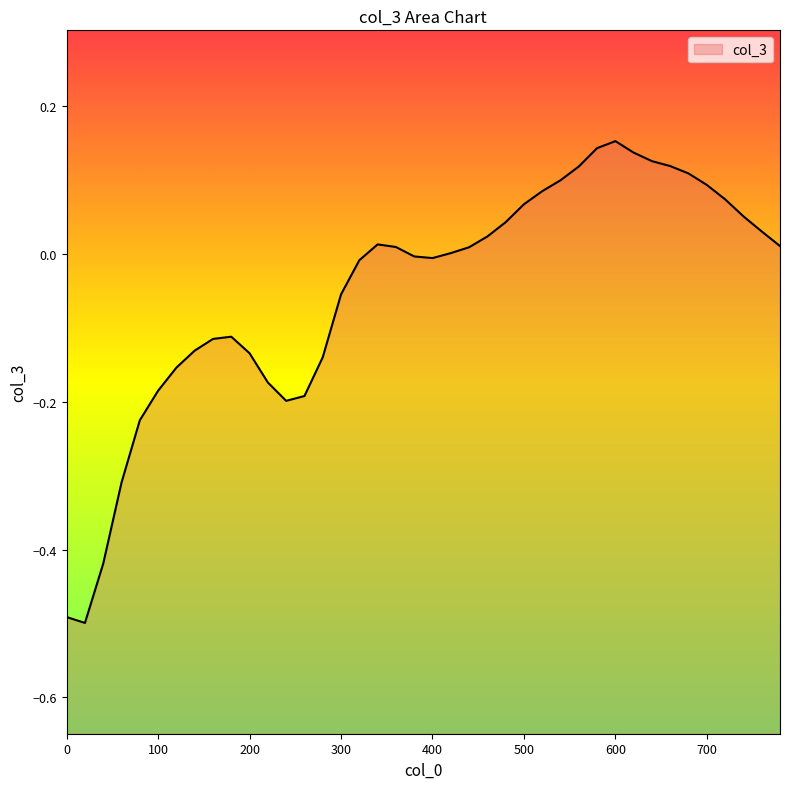

Where does the data first go above 0?

340